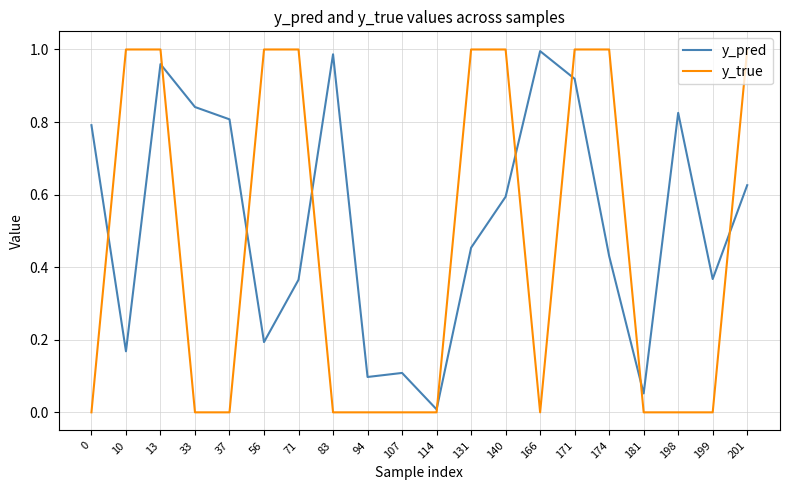

Rank the series at 107 from highest to lowest value.

y_pred, y_true